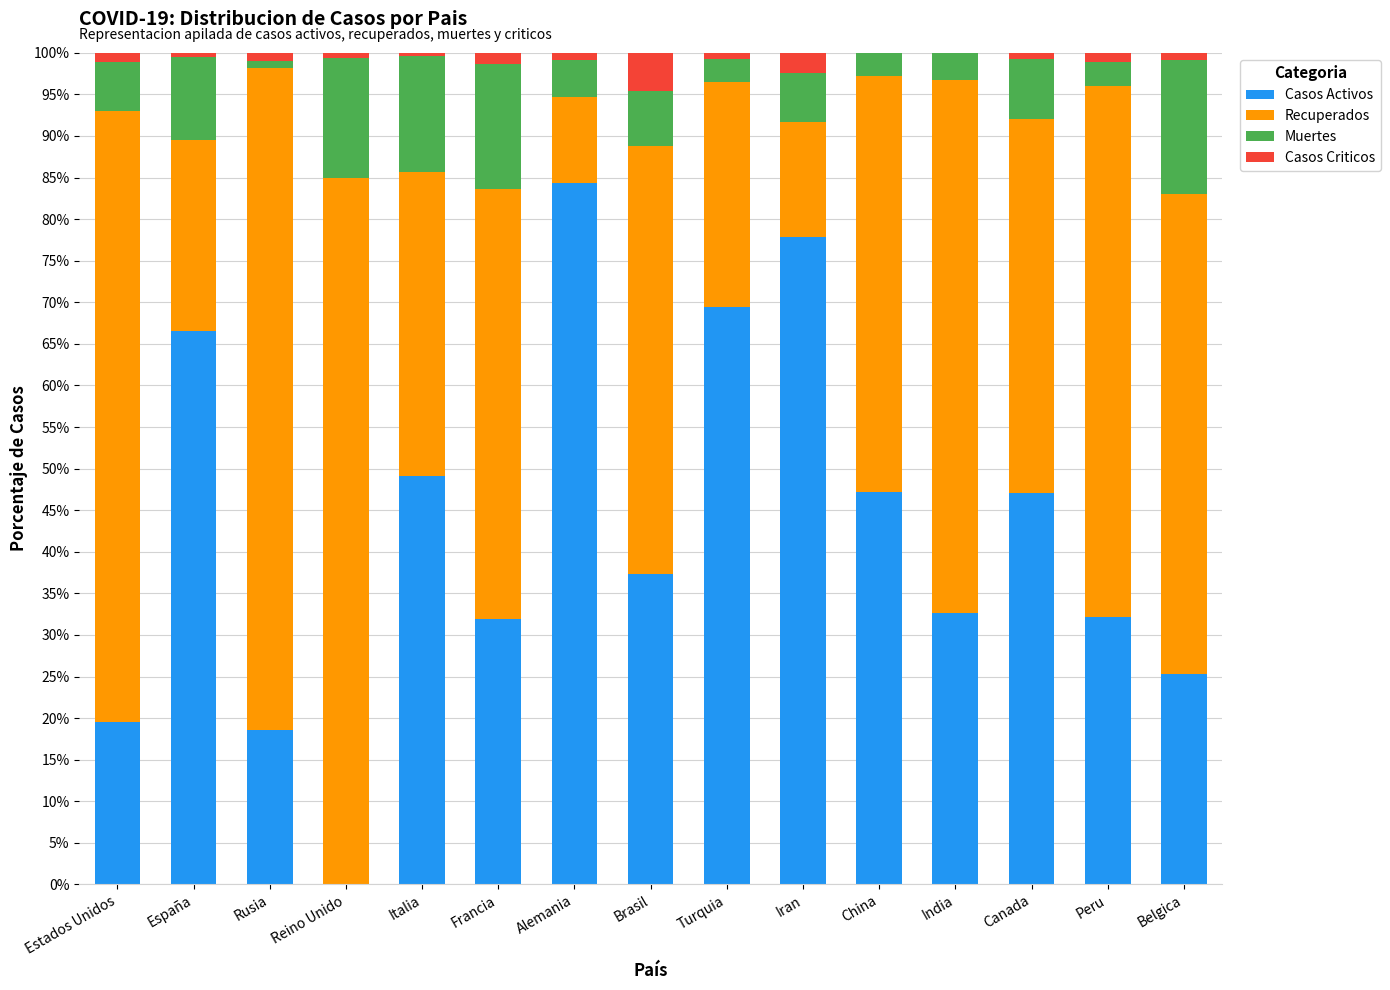

Are the bars horizontal?

No